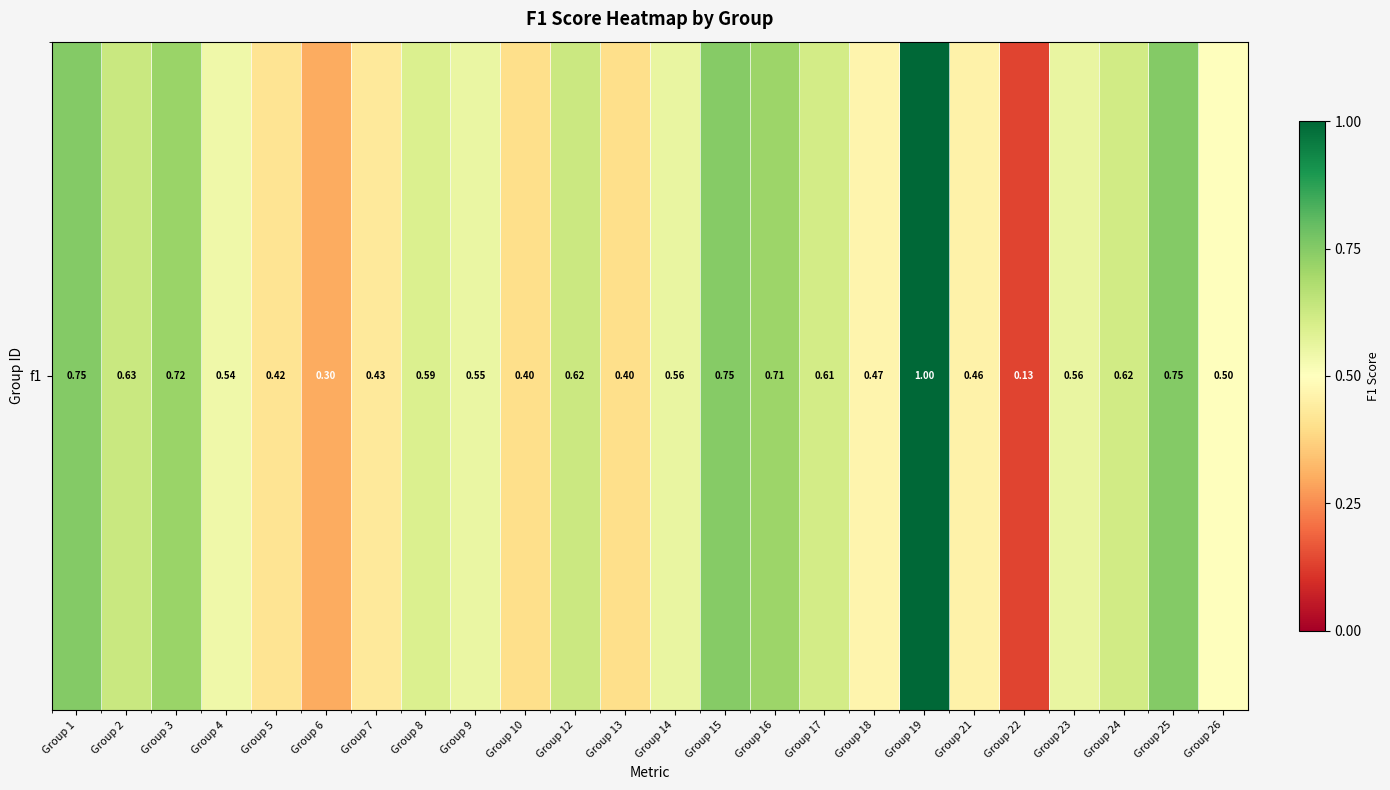

List the labels in order of value, smallest first.

Group 22, Group 6, Group 10, Group 13, Group 5, Group 7, Group 21, Group 18, Group 26, Group 4, Group 9, Group 23, Group 14, Group 8, Group 17, Group 24, Group 12, Group 2, Group 16, Group 3, Group 15, Group 1, Group 25, Group 19